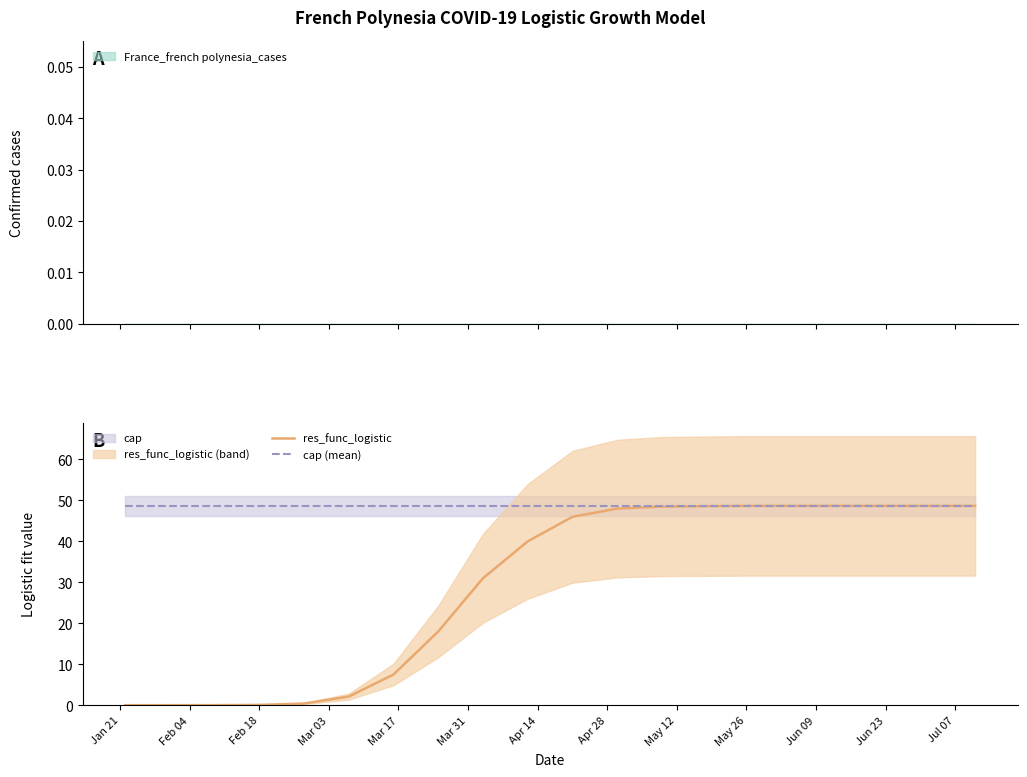

Rank the series by their average value, from lowest to highest.

res_func_logistic, cap (mean)